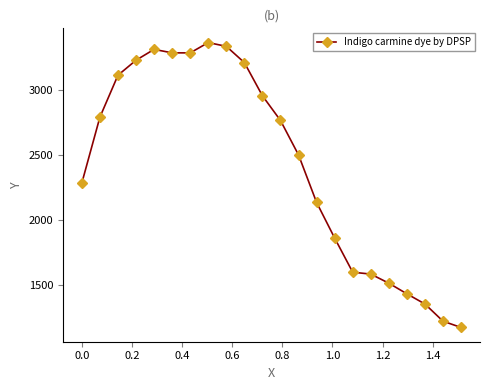

What is the value of the 8th point from the left?

3369.8